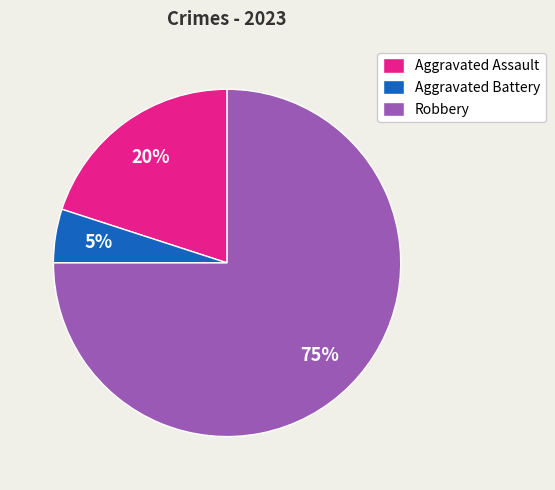

To the nearest percent, what is the difference between the Robbery and Aggravated Assault slice percentages?

55%